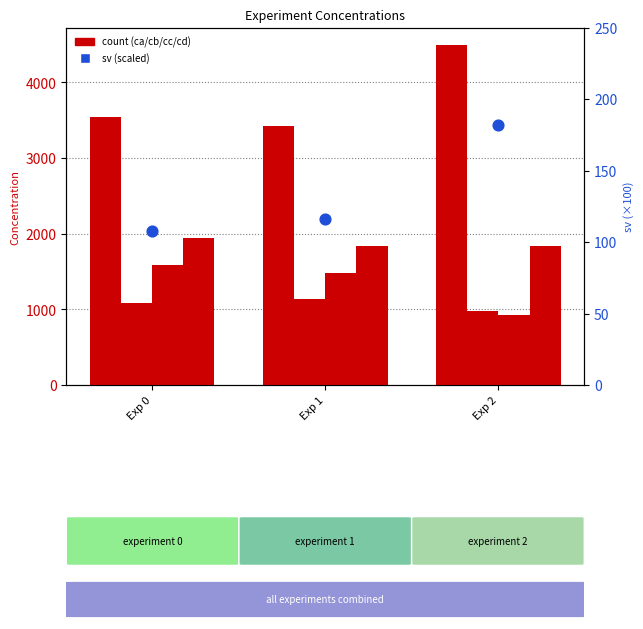

Which series has the largest total across all categories?

ca